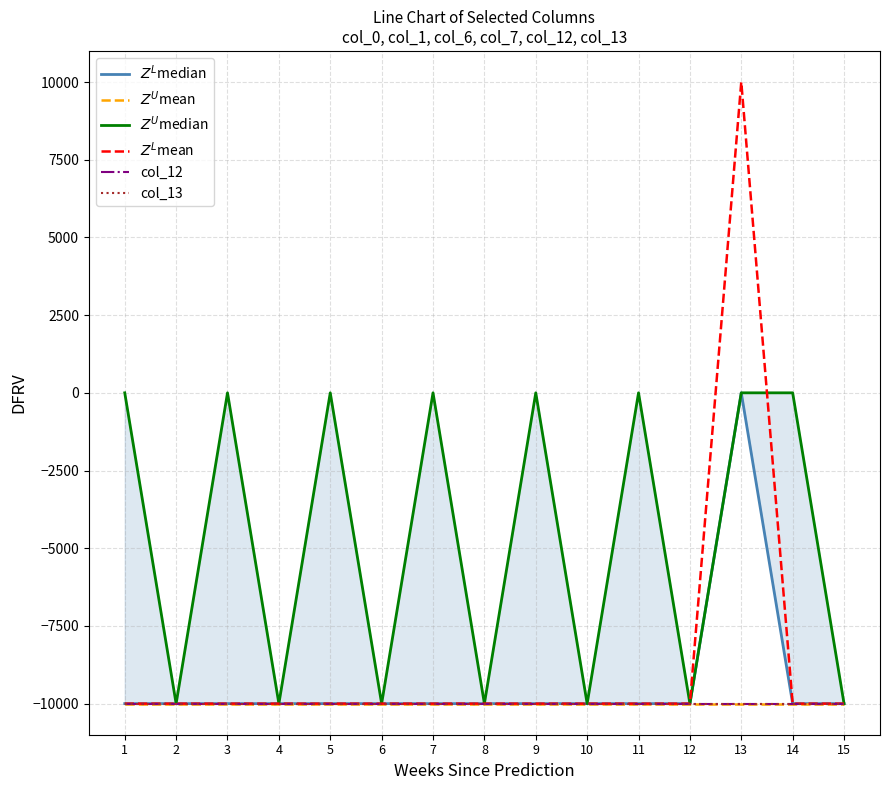

True or false: col_13 has a value of -5795 at 14.

False